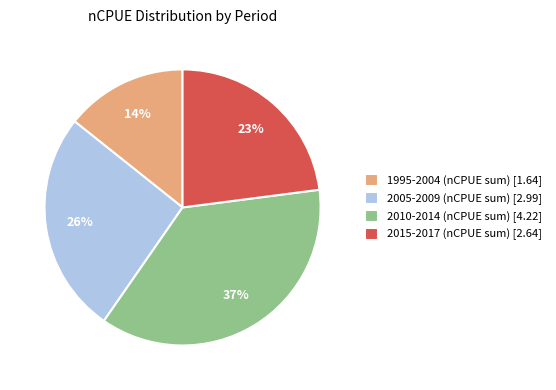

What is the largest slice in the pie chart?

2010-2014 (nCPUE sum) [4.22]